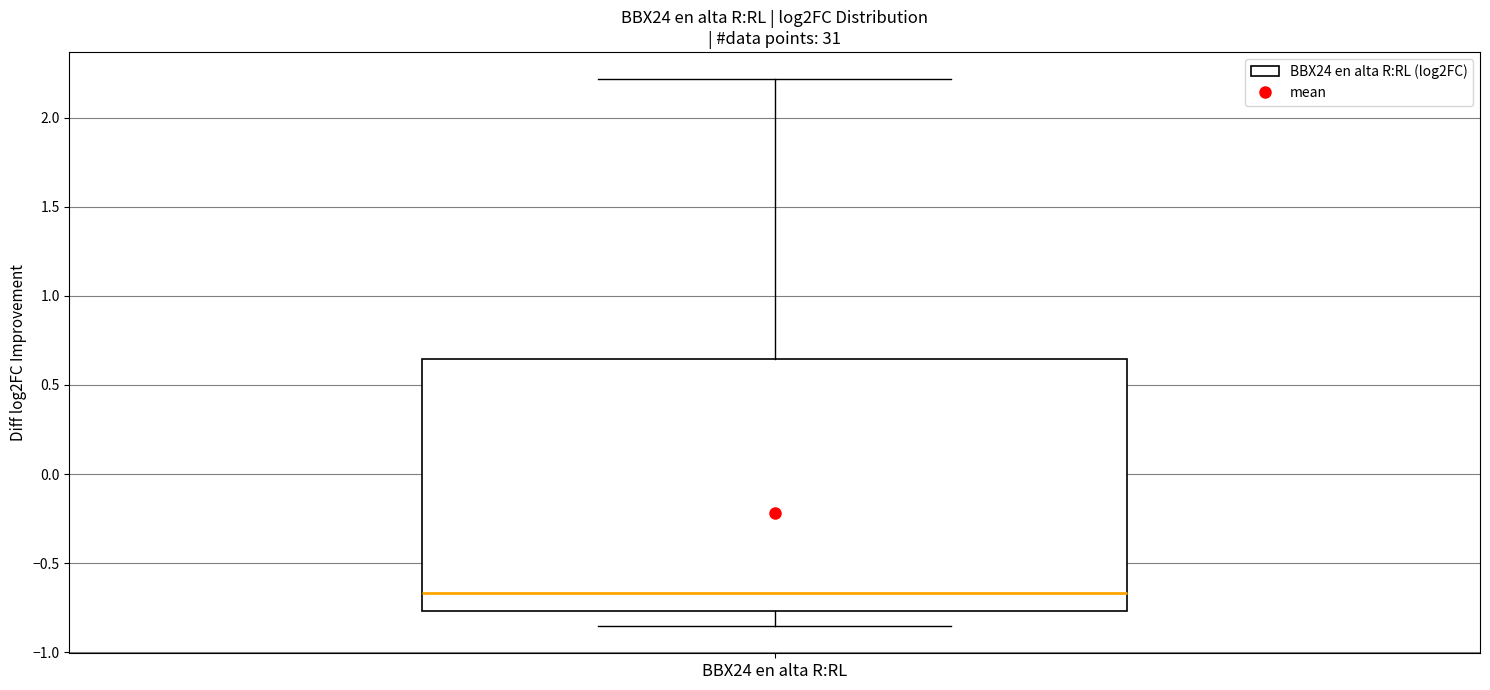

Where does the lower whisker of the box for BBX24 en alta R:RL end on the y-axis? The values are not printed on the chart, so give them approximately, as read against the axis.

-0.85